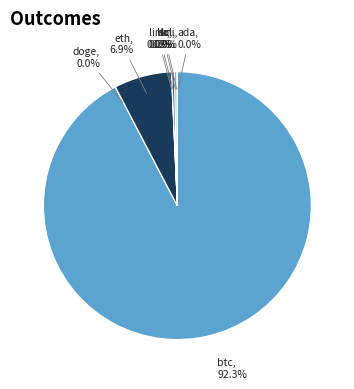

Which category has the biggest portion of the pie?

btc